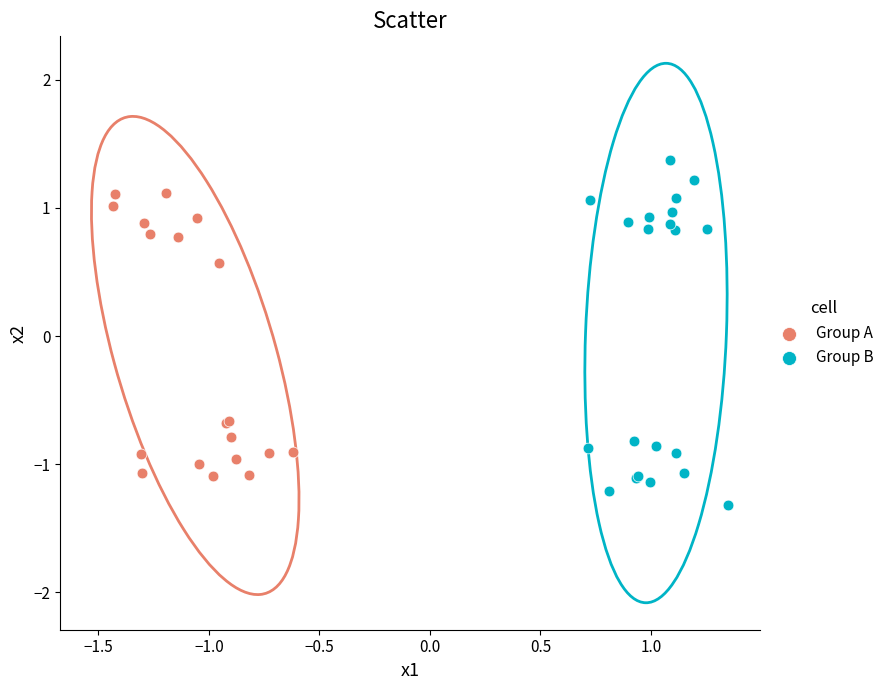

What are all the series names shown in the legend?

Group A, Group B